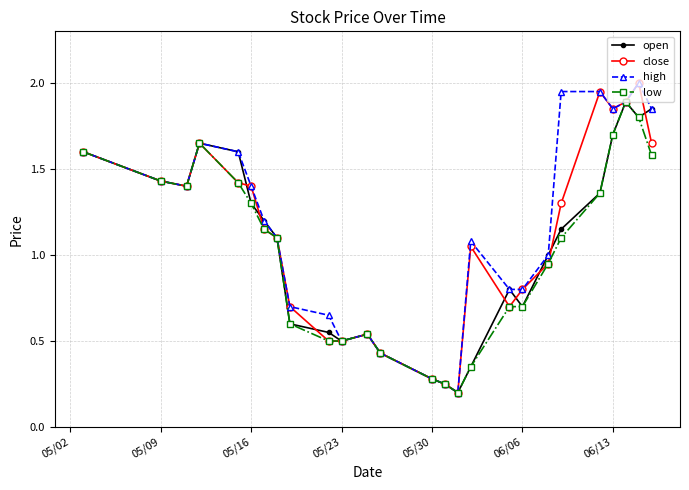

True or false: close has more than 1 interior local peaks.

True